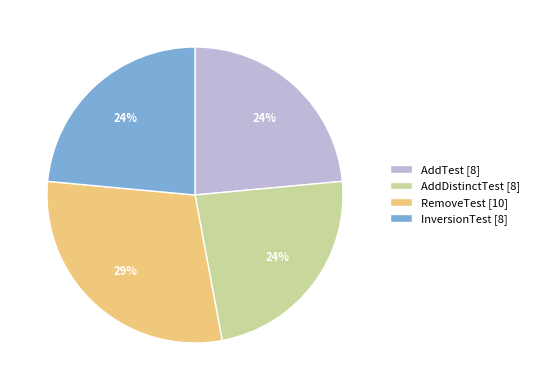

The AddTest [8] slice represents 24% of the pie. True or false?

True